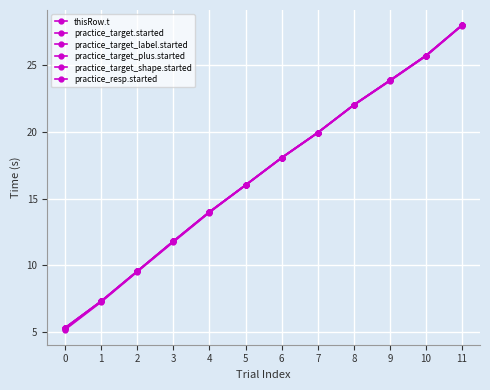

How many lines are shown in the chart?

6